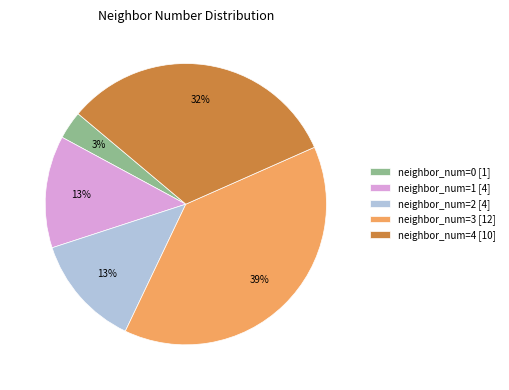

What percentage is the neighbor_num=3 [12] slice, to the nearest percent?

39%